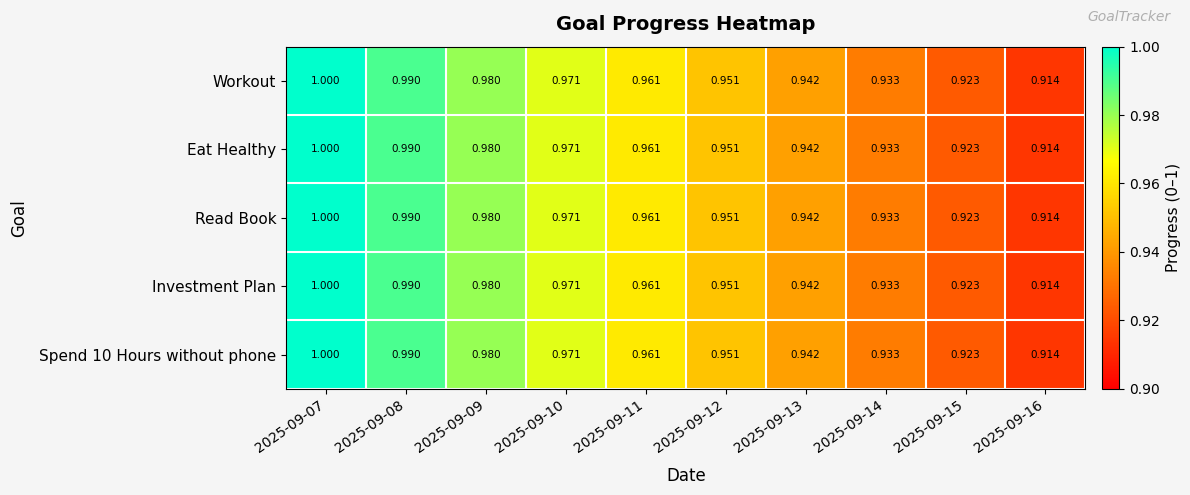

Is the value of Investment Plan at 2025-09-08 greater than the value of Read Book at 2025-09-07?

No